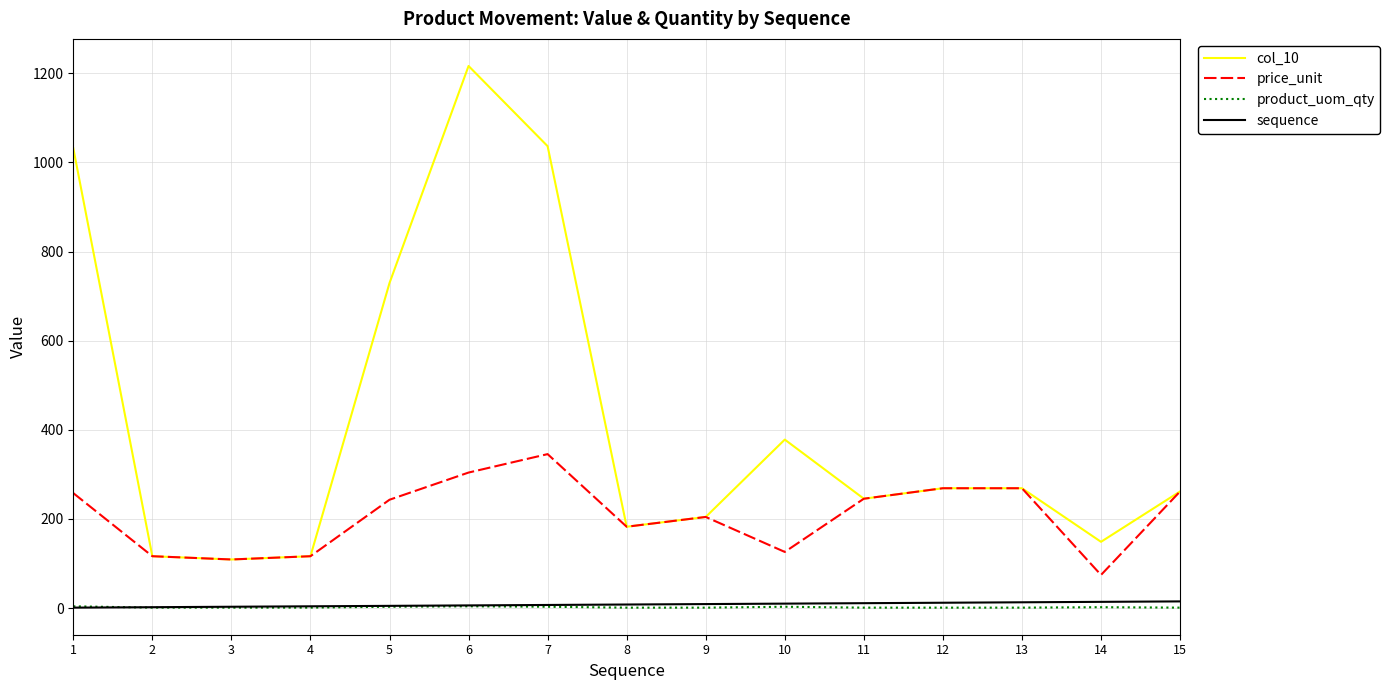

How many values in the col_10 series are below 261?

7